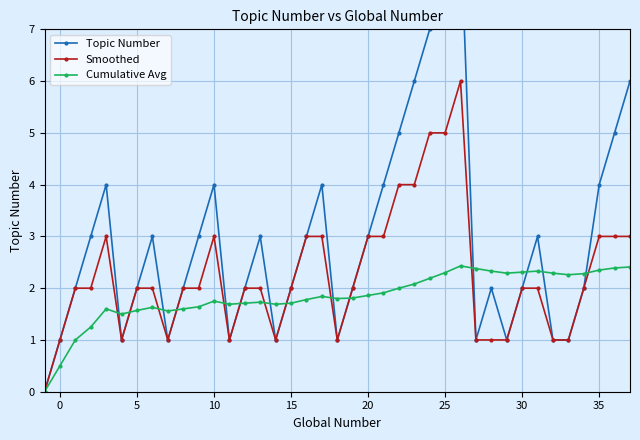

Is this an area chart (filled region under the line)?

No